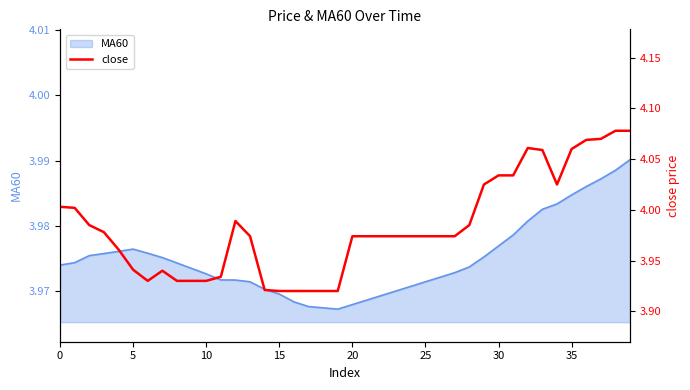

Approximately how many times larger is the value at 27 compared to 5?

1.0